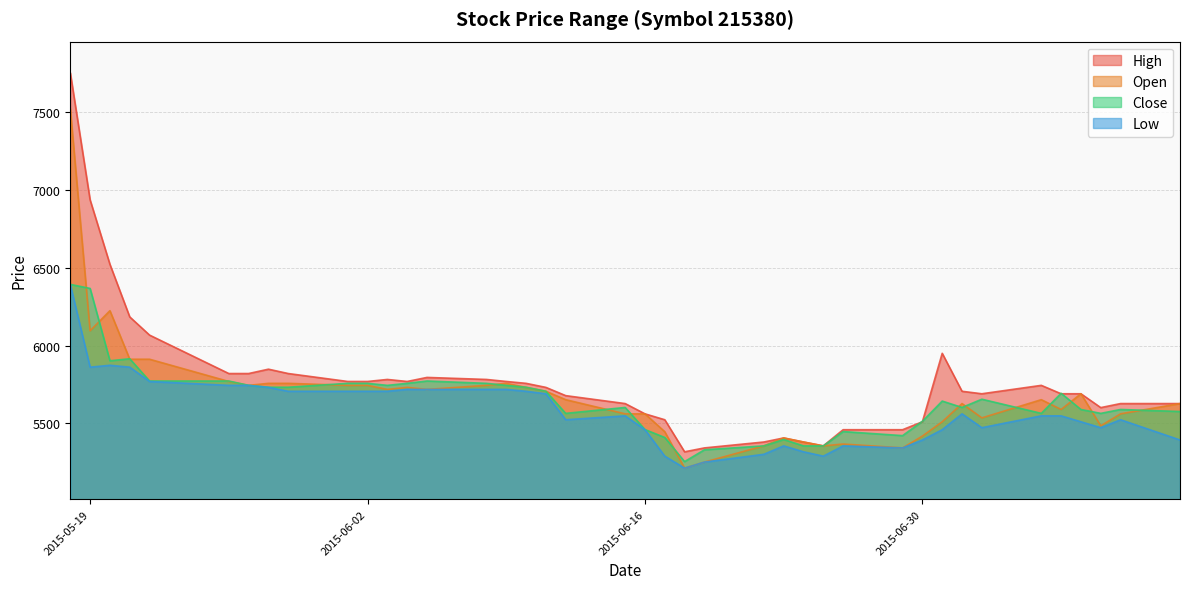

What position from the right is 2015-07-03?

7